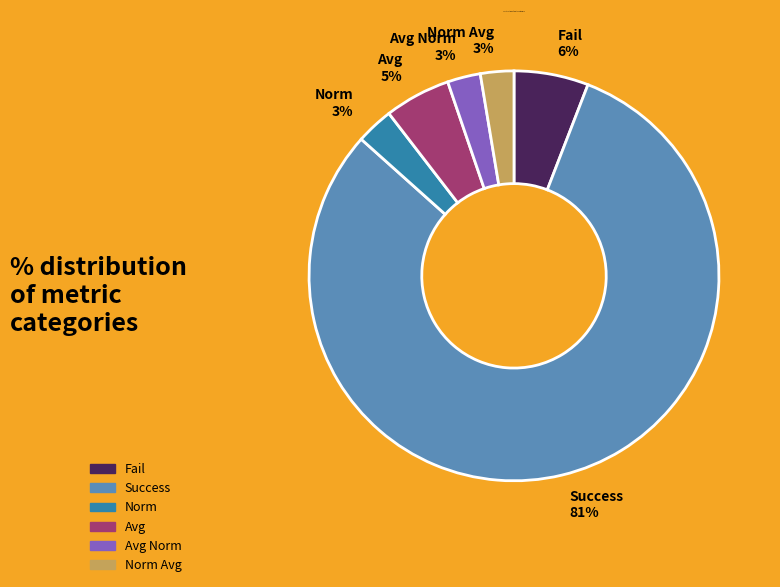

What is the largest slice in the pie chart?

Success 81%